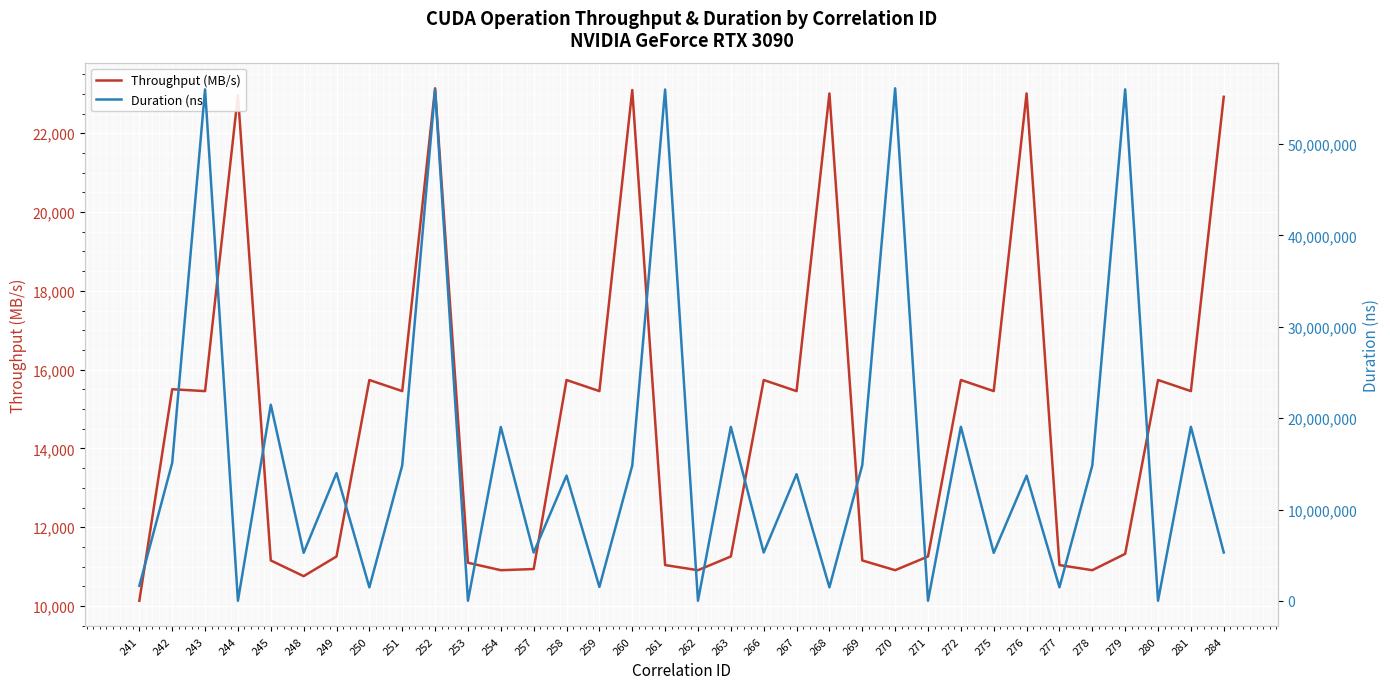

At which category is the sum across all series the highest?

270